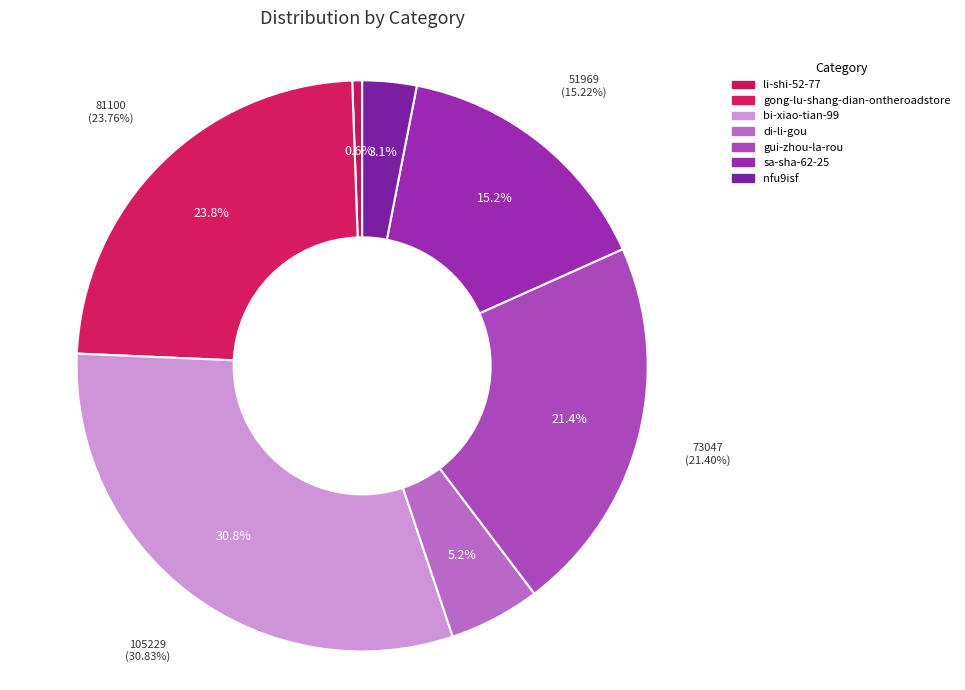

What percentage is the gui-zhou-la-rou slice, to the nearest percent?

21%